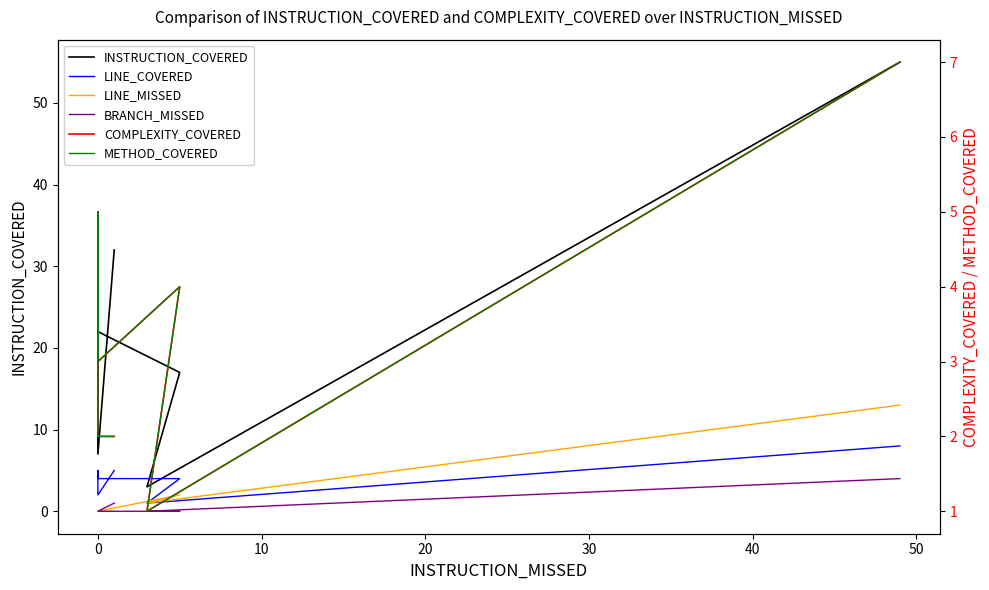

Which series has the largest total across all categories?

INSTRUCTION_COVERED